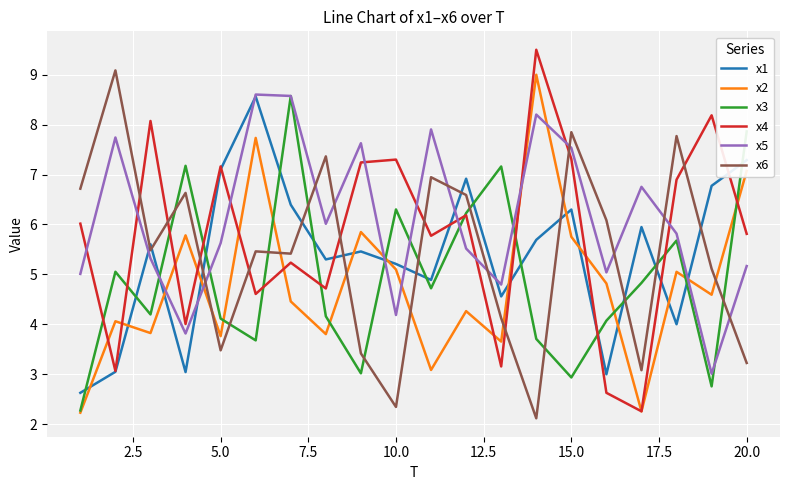

Which series ends up on top after the final intersection of x4 and x6?

x4